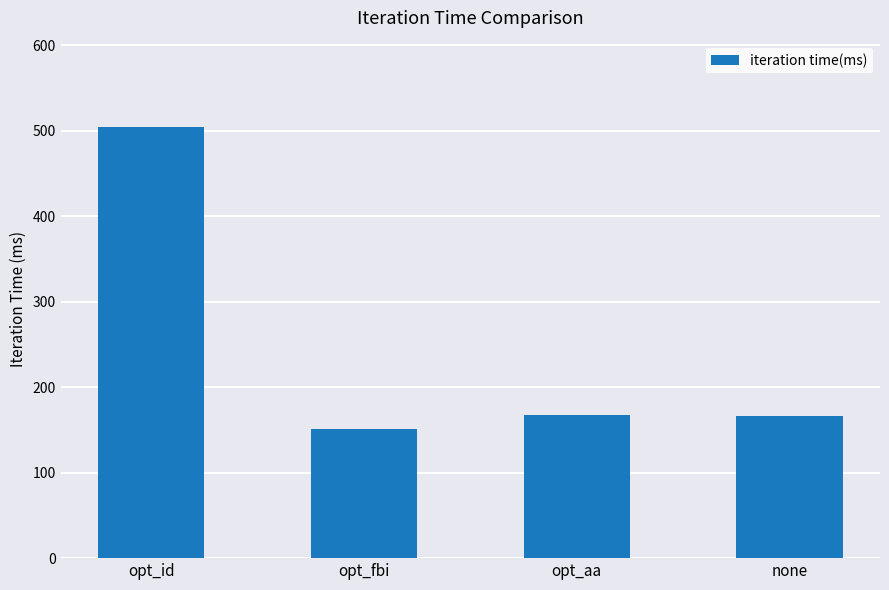

What is the change in value from opt_fbi to none?

+15.4